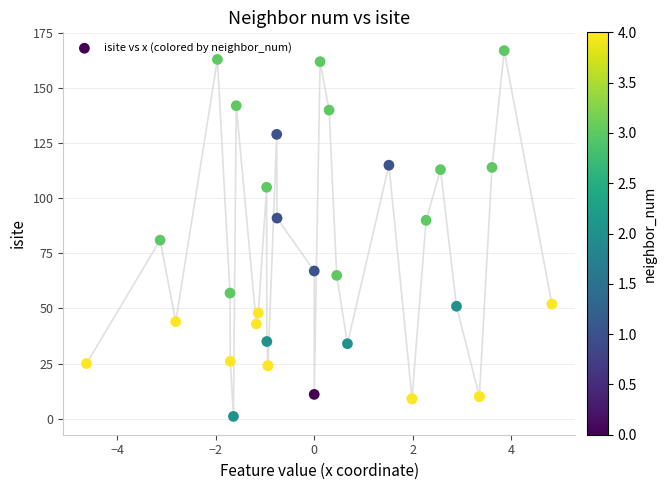

What Y value in the scatter plot is closest to 84?

81